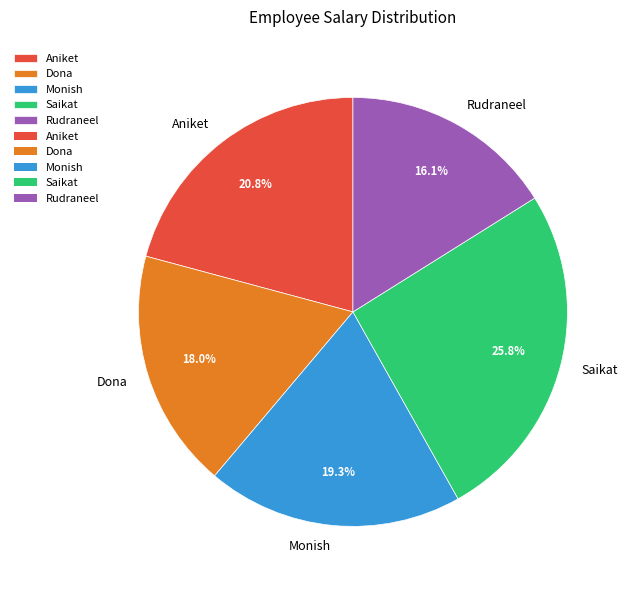

Rank the categories by value from lowest to highest.

Rudraneel, Dona, Monish, Aniket, Saikat